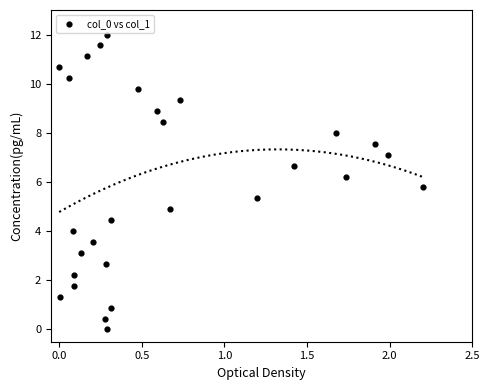

What is the range of Y values (max minus min)?

12.0